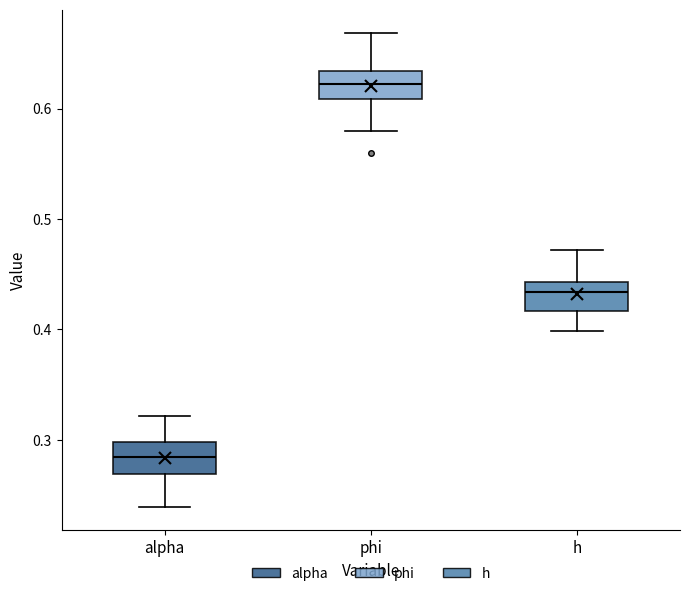

Where does the upper whisker of the box for phi end on the y-axis? The values are not printed on the chart, so give them approximately, as read against the axis.

0.67